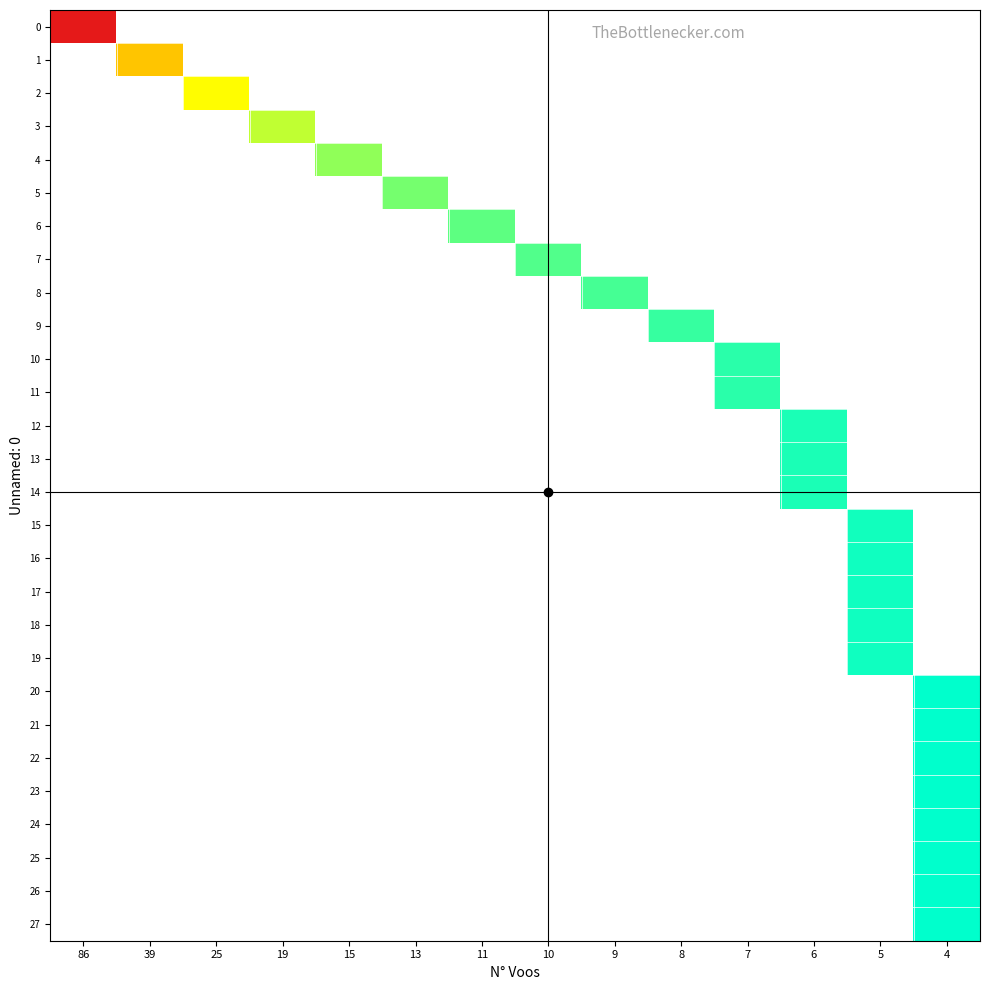

Rank the series by their maximum value, from lowest to highest.

row_0, row_1, row_2, row_3, row_4, row_5, row_6, row_7, row_8, row_9, row_10, row_11, row_12, row_13, row_14, row_15, row_16, row_17, row_18, row_19, row_20, row_21, row_22, row_23, row_24, row_25, row_26, row_27